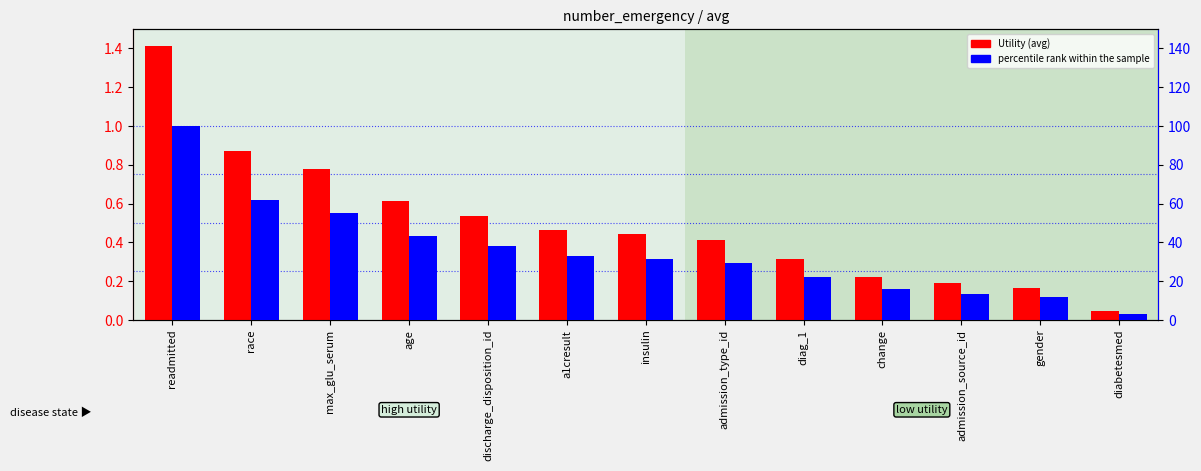

What are all the series names shown in the legend?

Utility, percentile rank within the sample